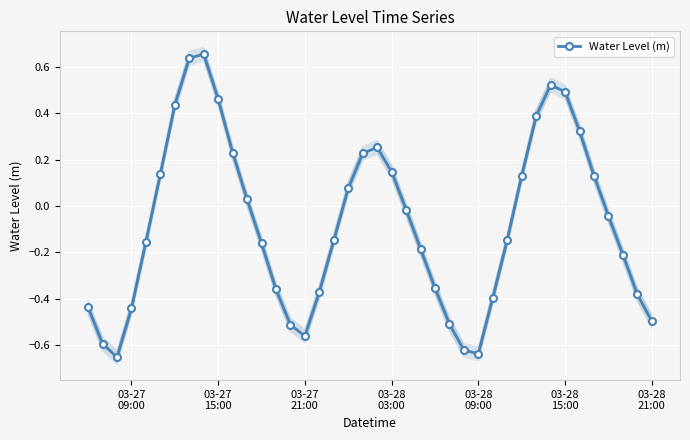

How many interior local peaks does the Water Level (m) series have?

3